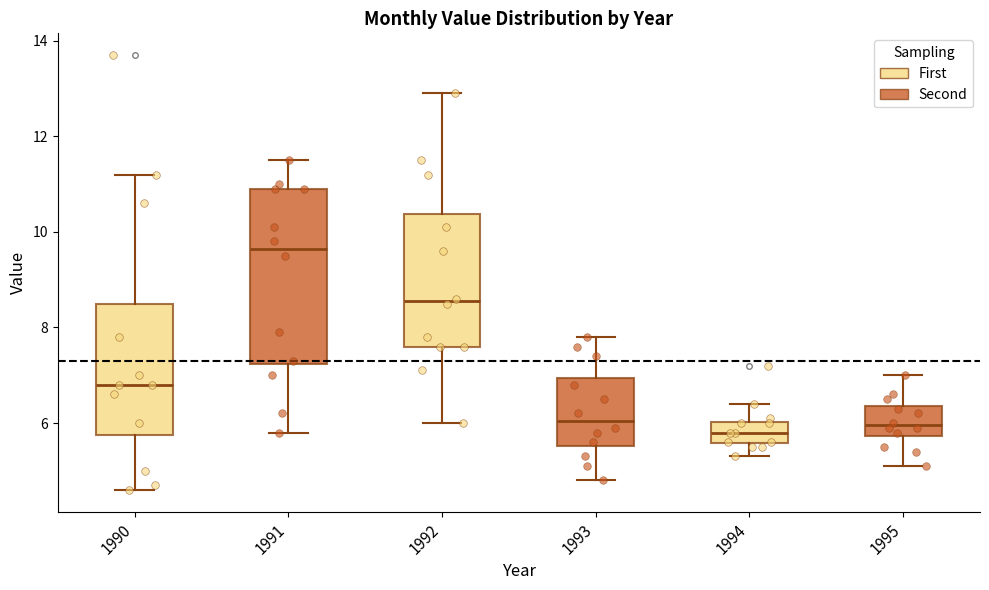

Where does the lower whisker of the box at x = 1990 end on the y-axis? The values are not printed on the chart, so give them approximately, as read against the axis.

4.6